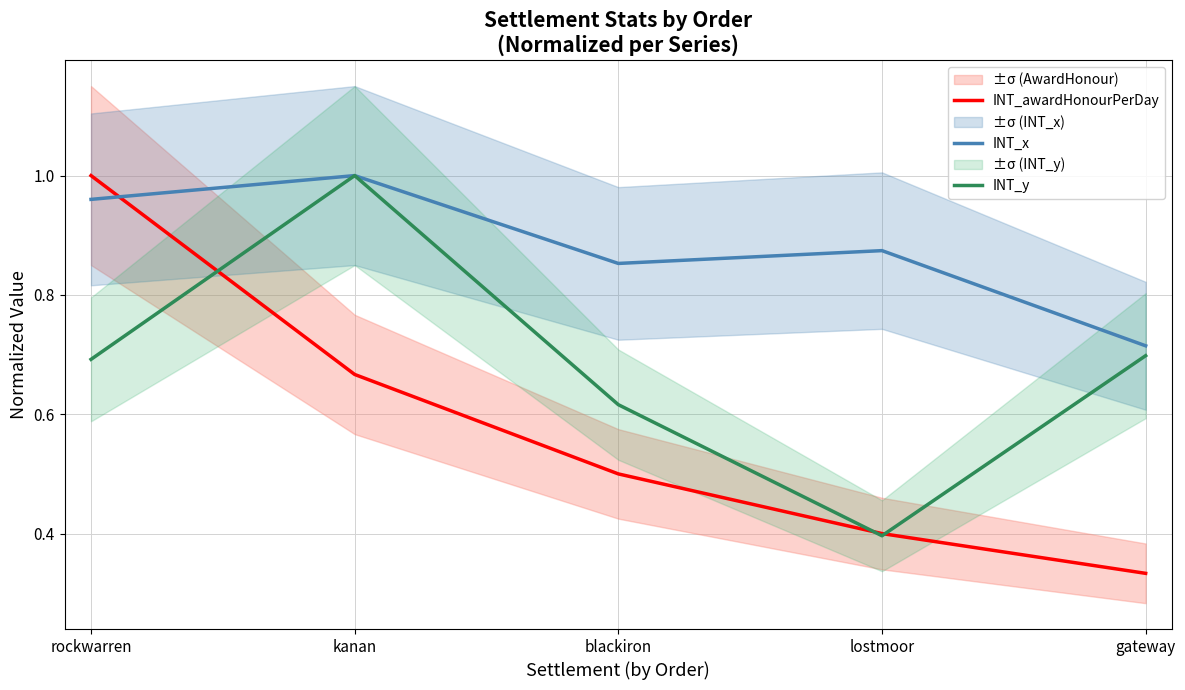

The INT_y series shows 0.4 at lostmoor. True or false?

True